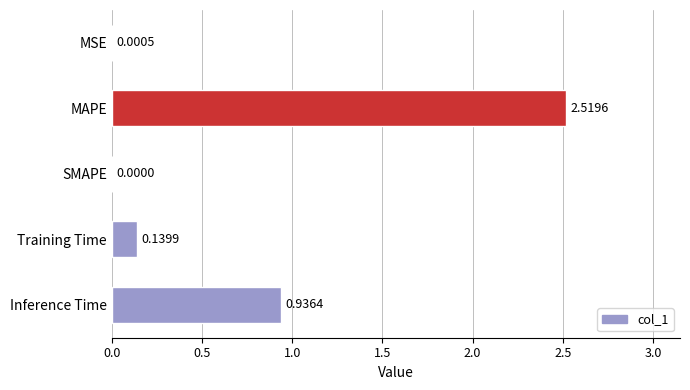

What is the sum of the values at Inference Time and Training Time?

1.1